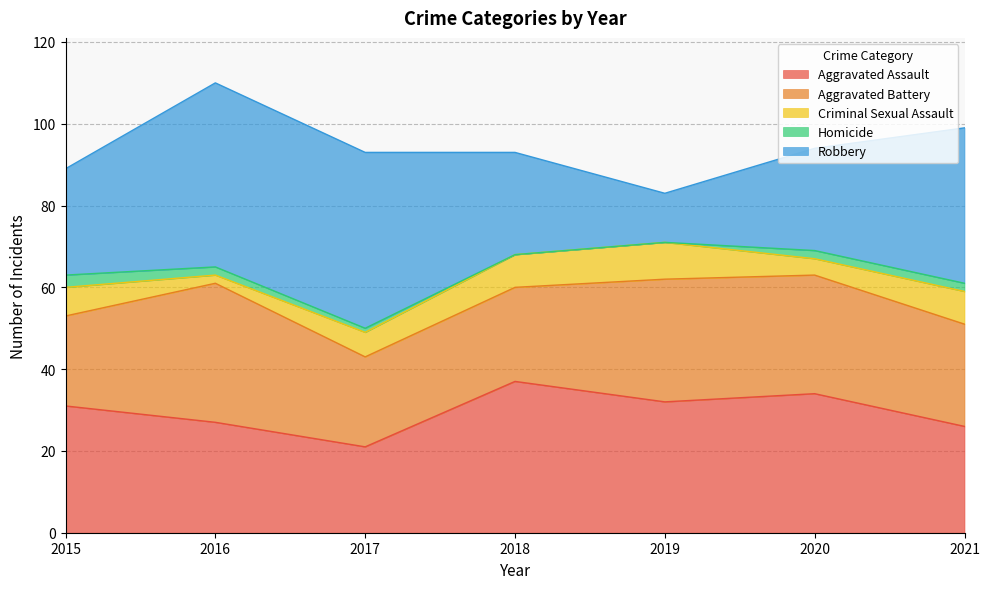

How many times do Robbery and Aggravated Battery cross each other?

2